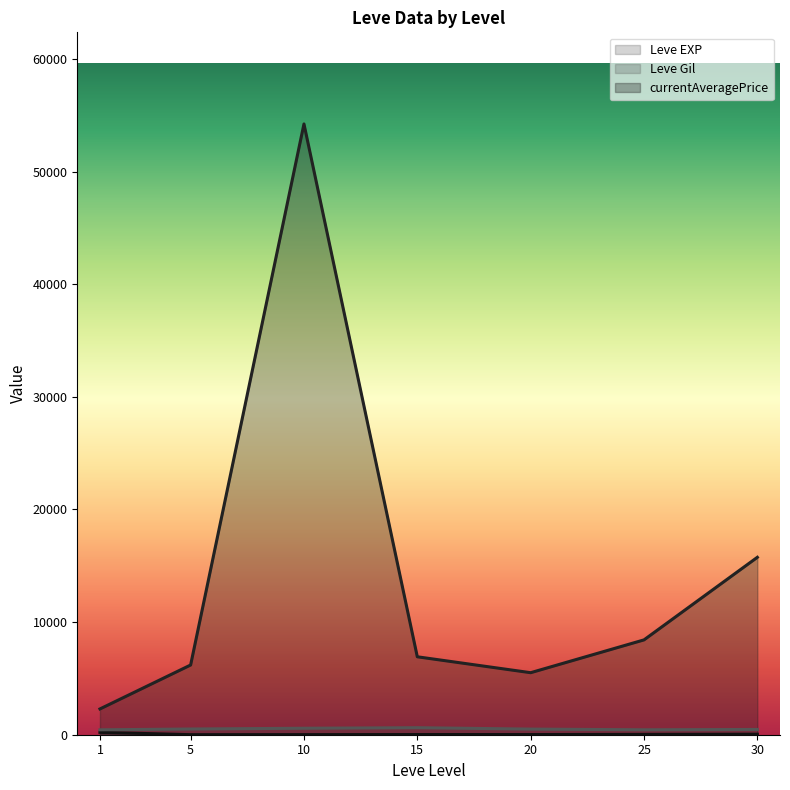

What is the difference between the maximum and minimum values in the Leve EXP series?

629